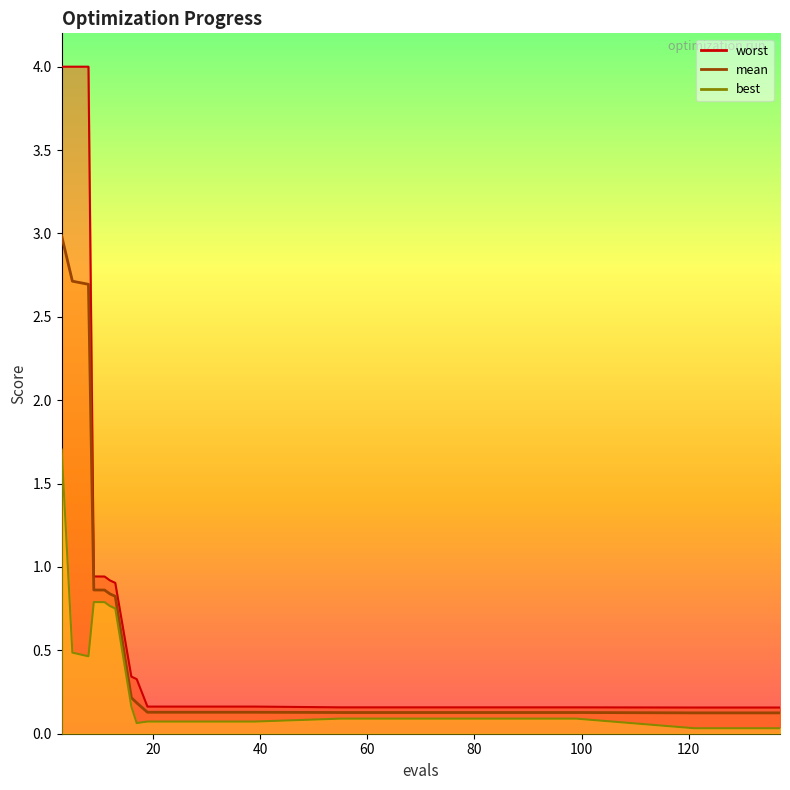

Rank the series at 8 from lowest to highest value.

best, mean, worst